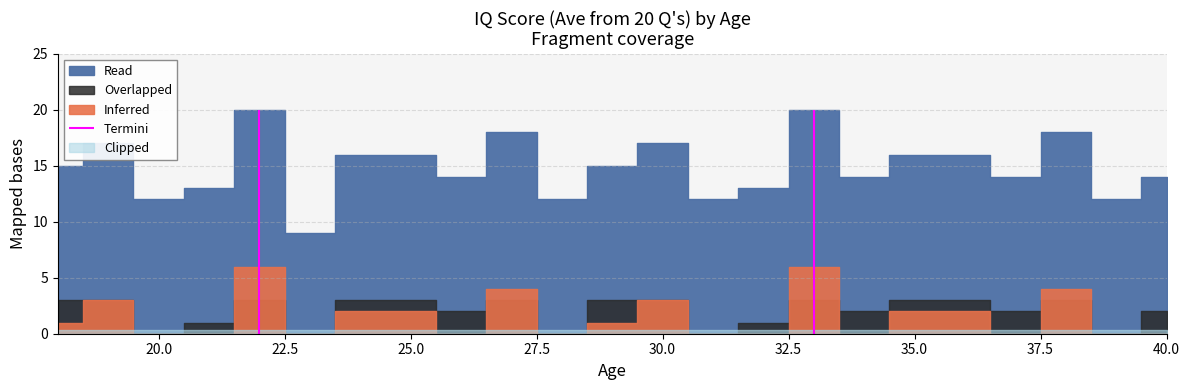

What is the change in value from 25 to 34?

-2